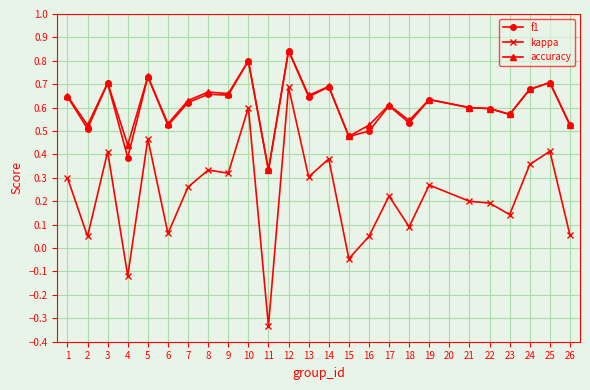

At how many categories does at least one series exceed 0?

25